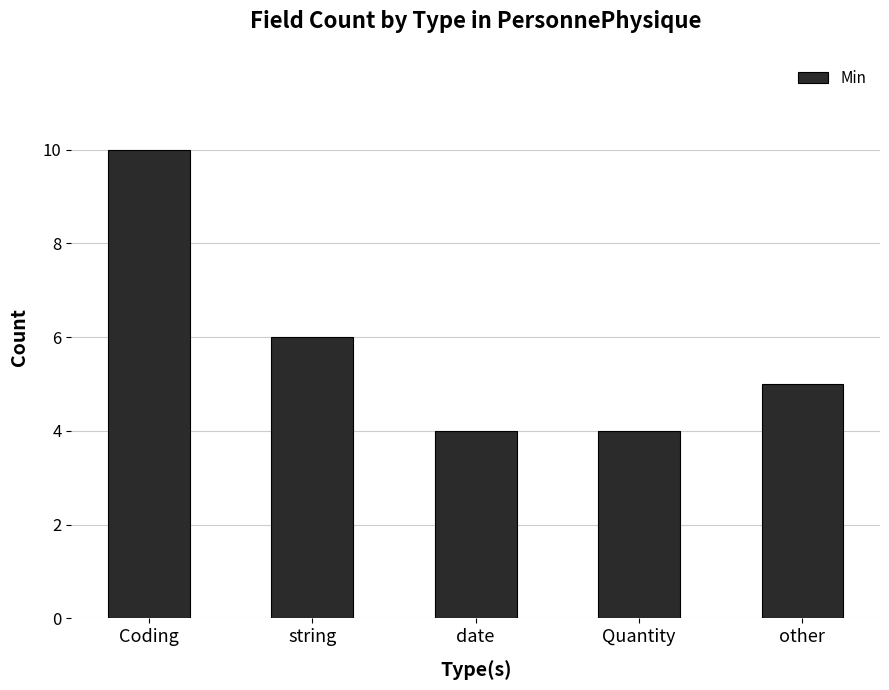

Read the value at other.

5